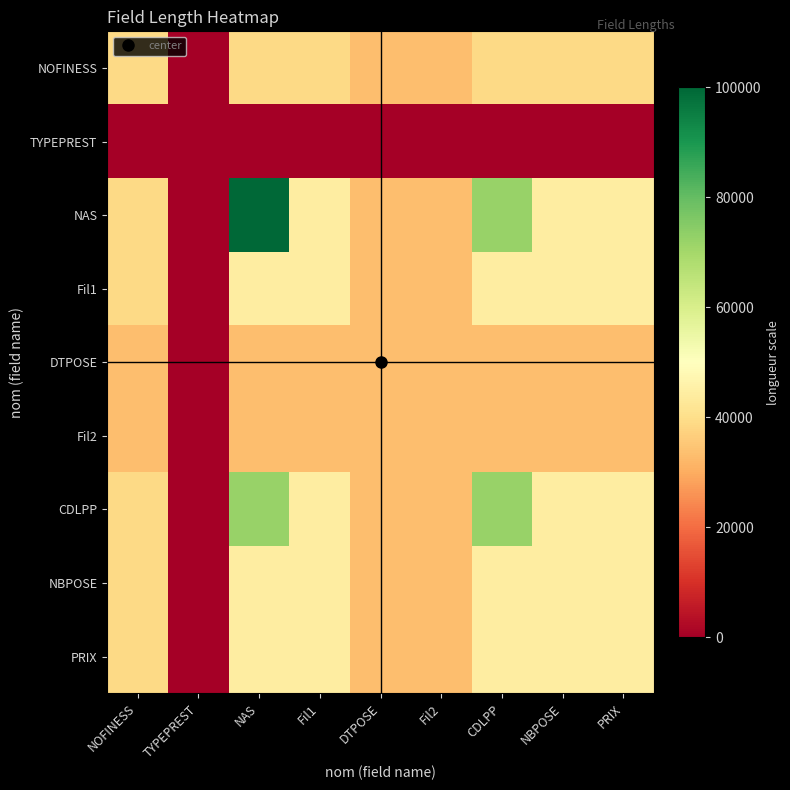

Which category has the lowest value across all series?

TYPEPREST